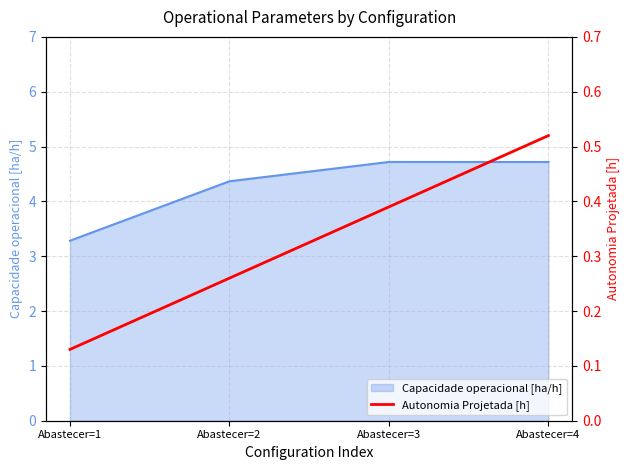

At which category does the chart reach its peak across all series?

Abastecer=4